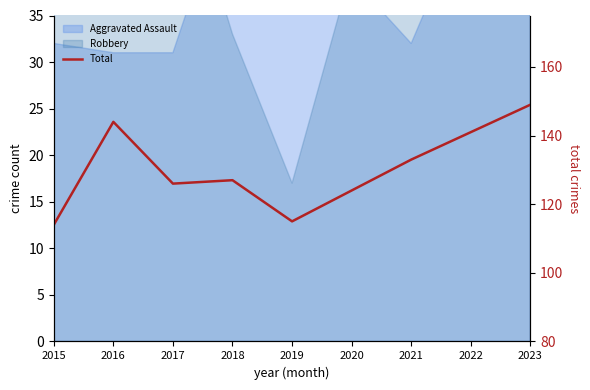

Between 2017 and 2021, which is larger?

2021